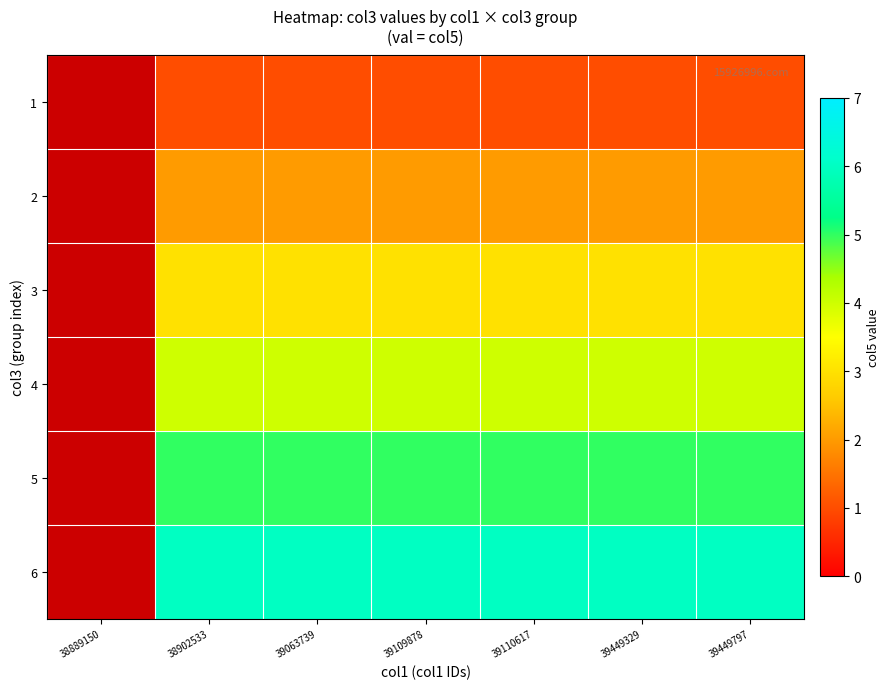

Is it true that 2 equals 3.0 at 39449797?

False